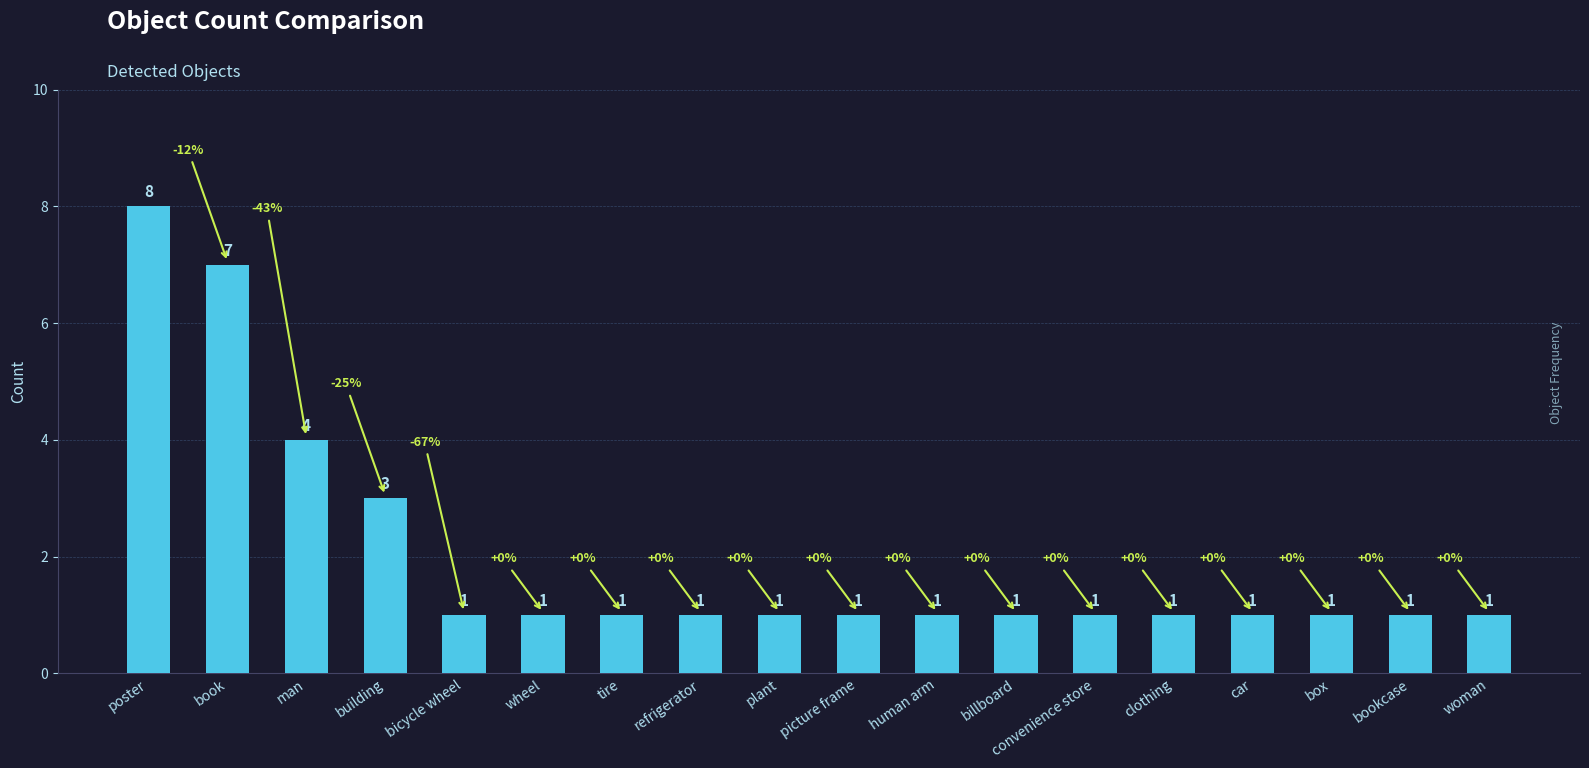

What is the difference between the maximum and second lowest values?

7